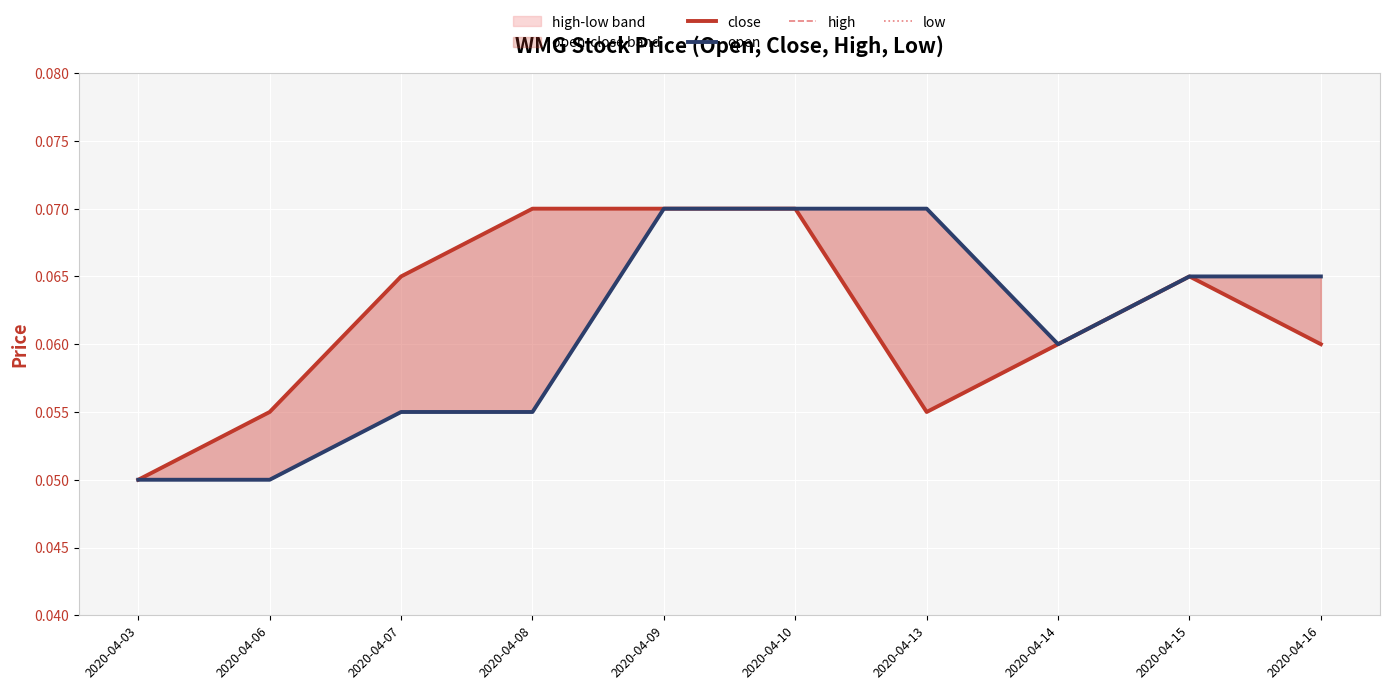

True or false: open and high intersect in this chart.

False